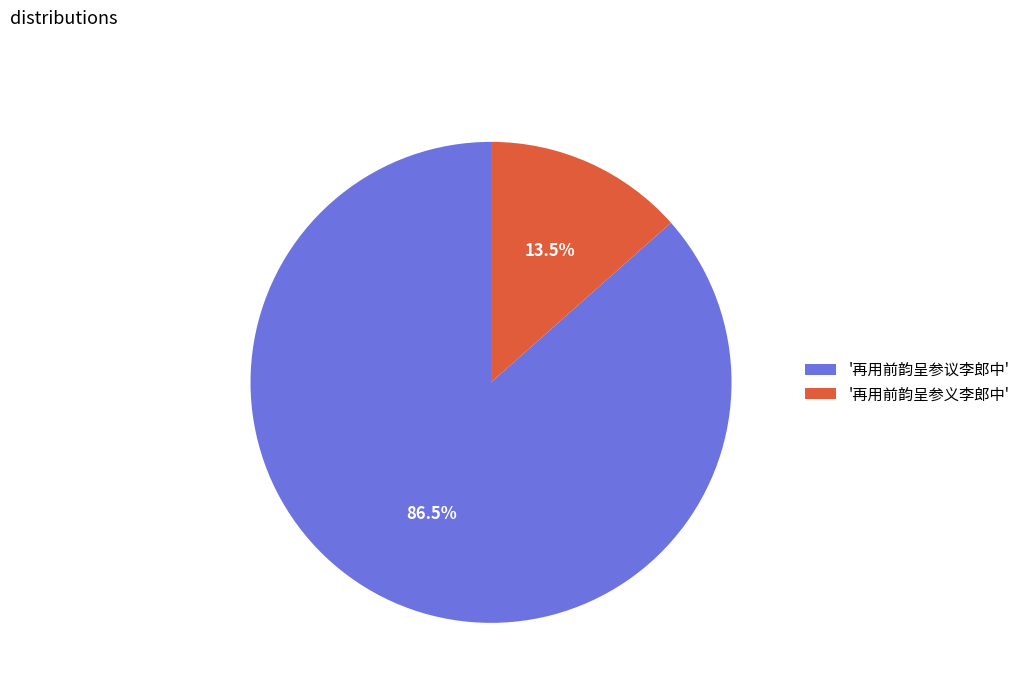

What is the smallest slice in the pie chart?

'再用前韵呈参义李郎中'